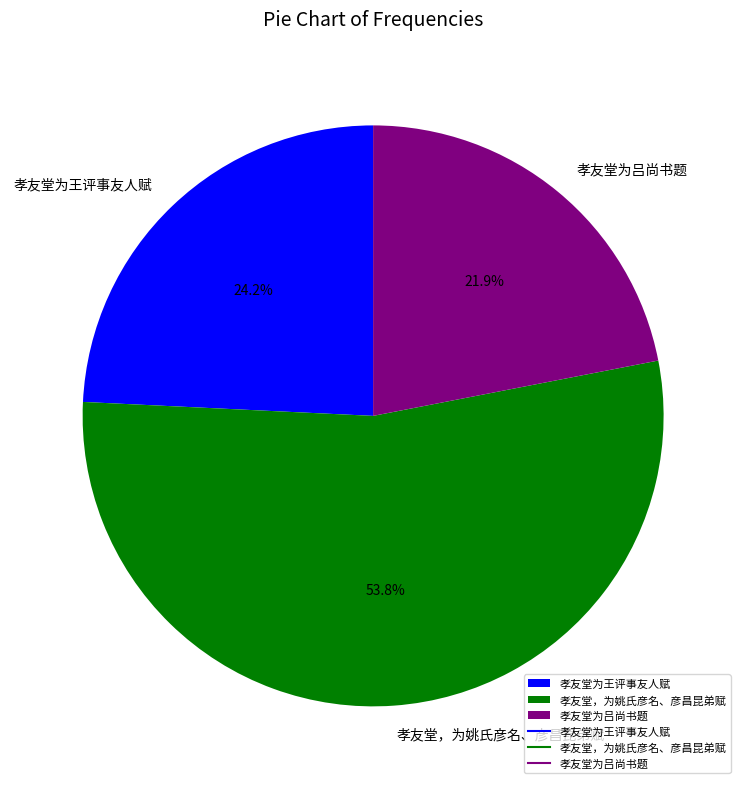

Which category has the biggest portion of the pie?

孝友堂，为姚氏彦名、彦昌昆弟赋